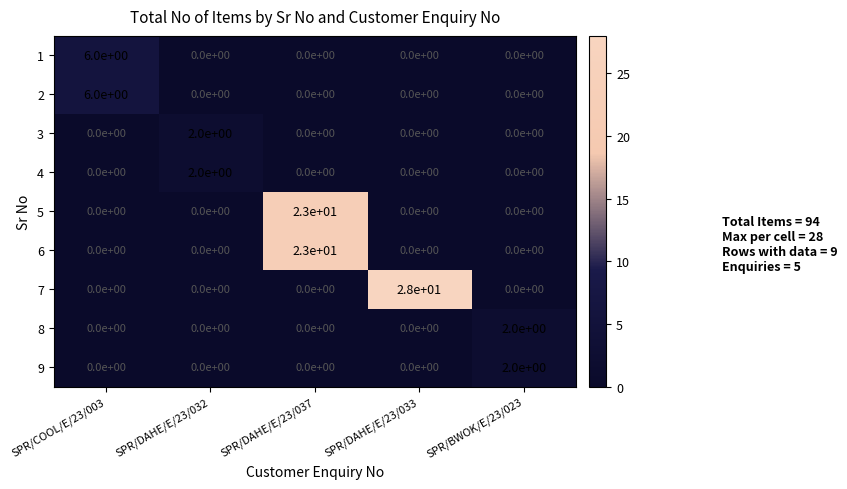

The 2 series shows 4 at SPR/DAHE/E/23/032. True or false?

False